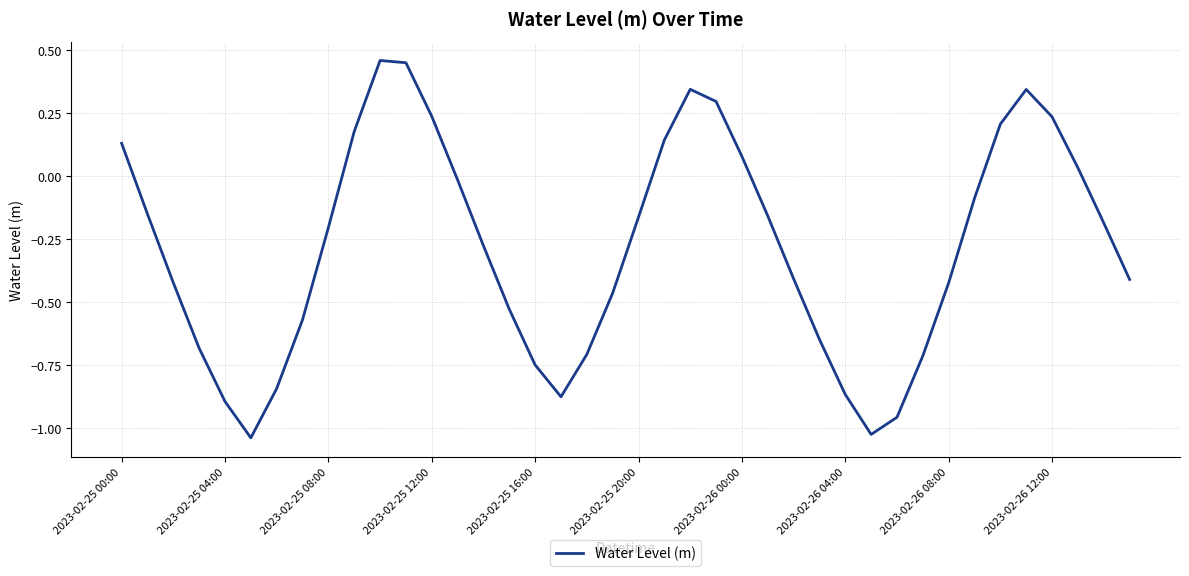

Is this an area chart (filled region under the line)?

No